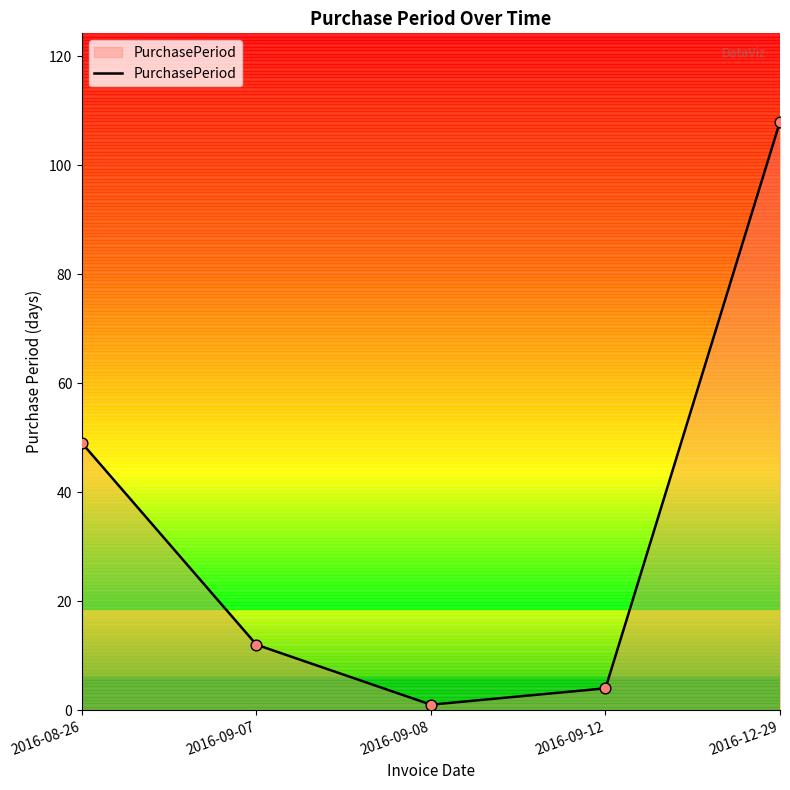

What is the change in value from 2016-09-08 to 2016-09-12?

+3